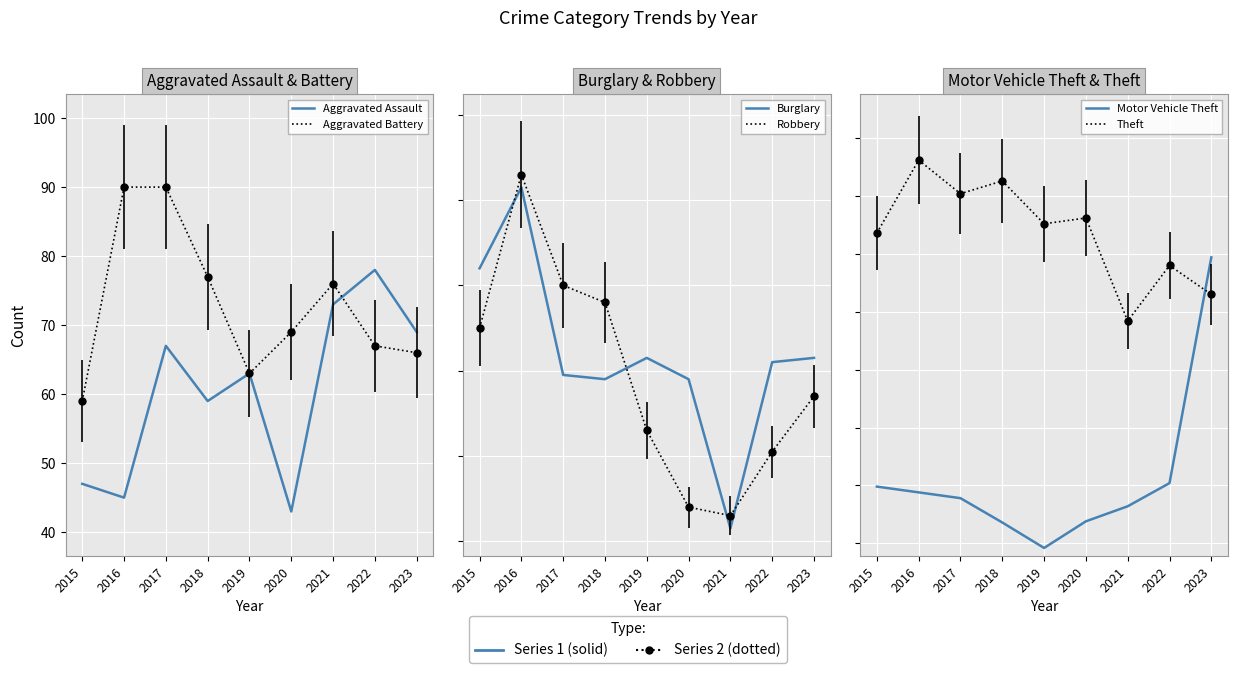

Which series has the largest total across all categories?

Theft